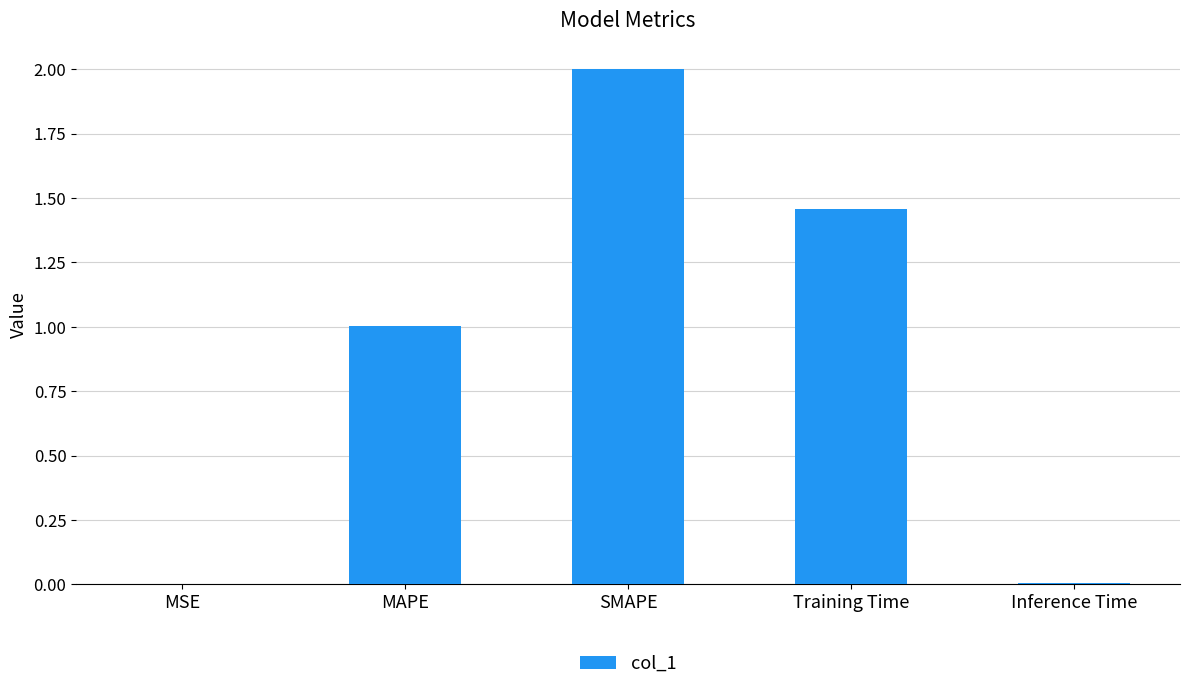

Is it true that the value at MSE is 0.0?

True